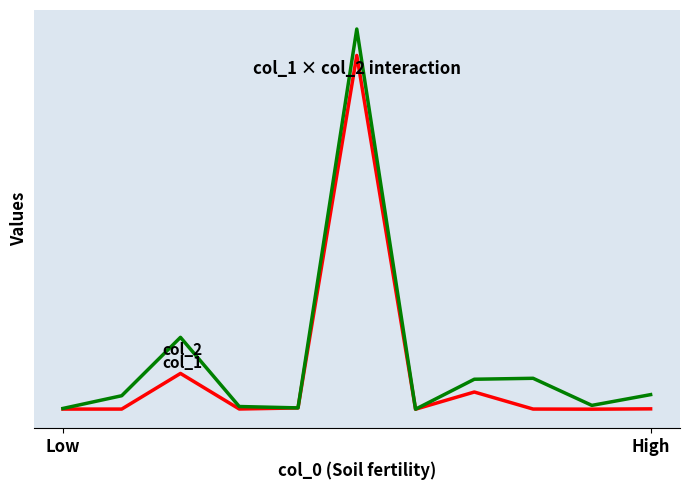

Reading left to right, extract all data points from this chart.

col_1: 36	35	8996	56	324	88942	6	4324	43	13	91
col_2: 195	3394	18068	679	335	95585	7	7537	7775	965	3668